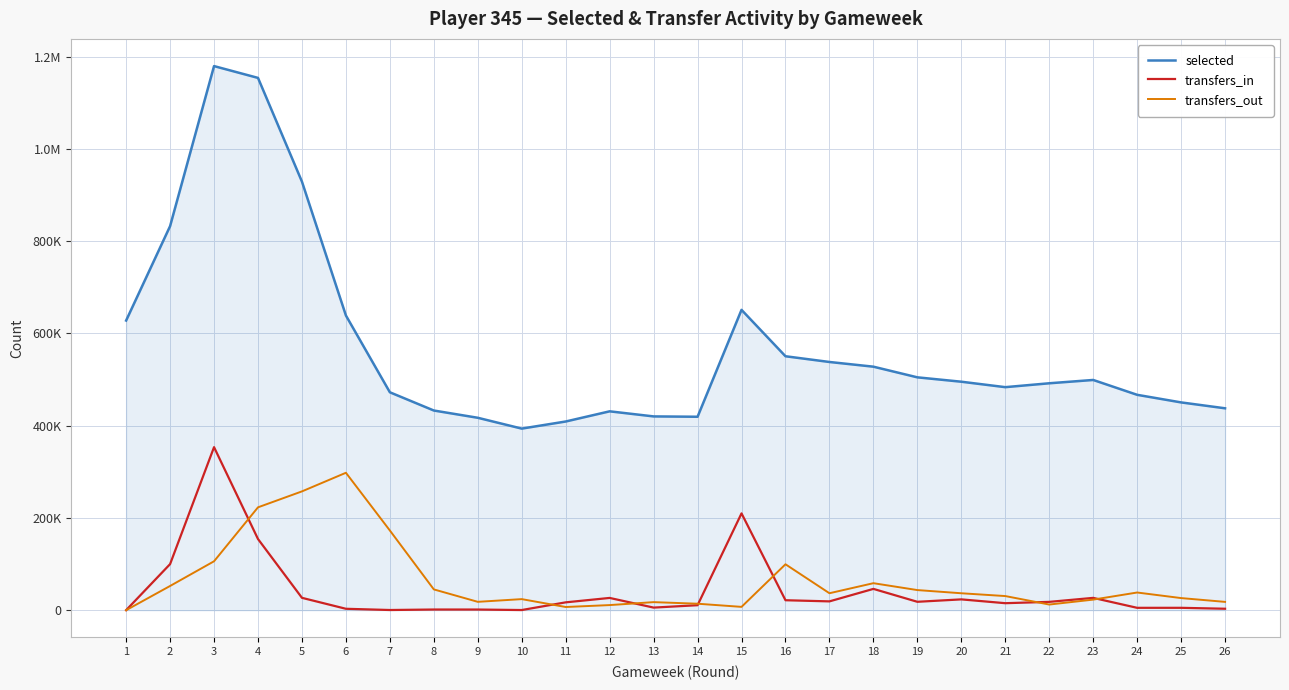

True or false: selected has a value of 743968 at 22.

False